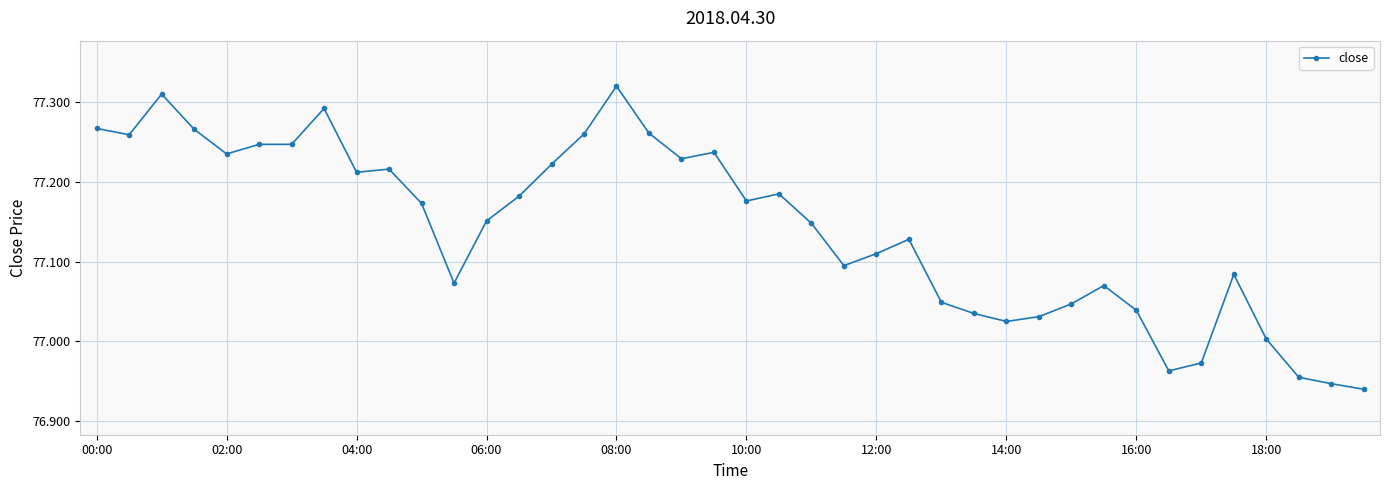

How many data points are less than 77?

5